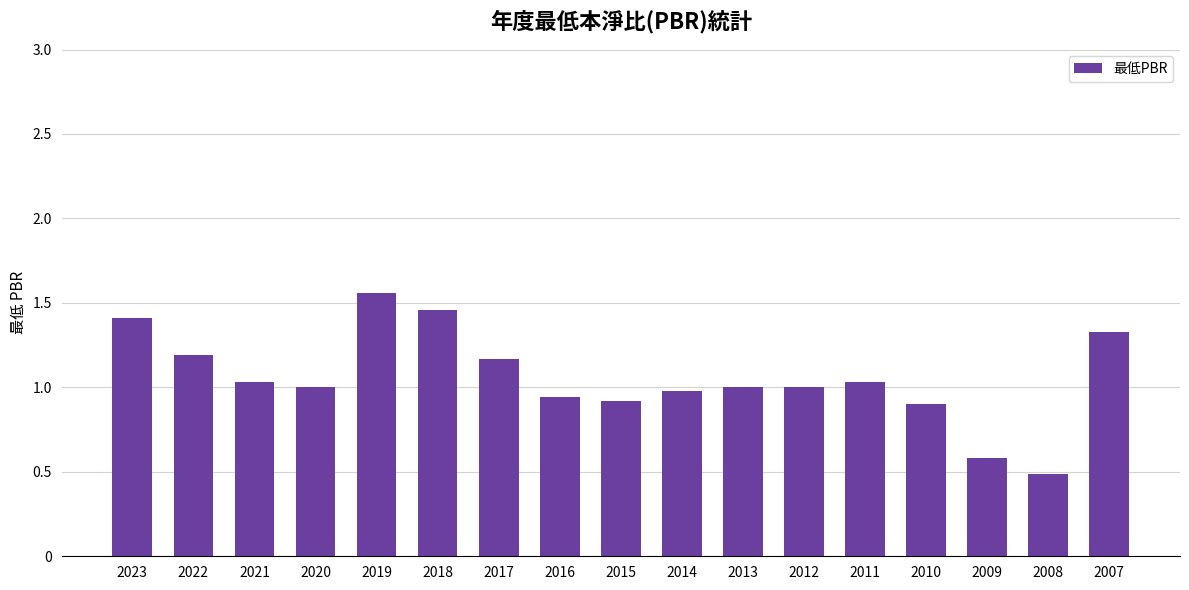

How many bars are there in total?

17